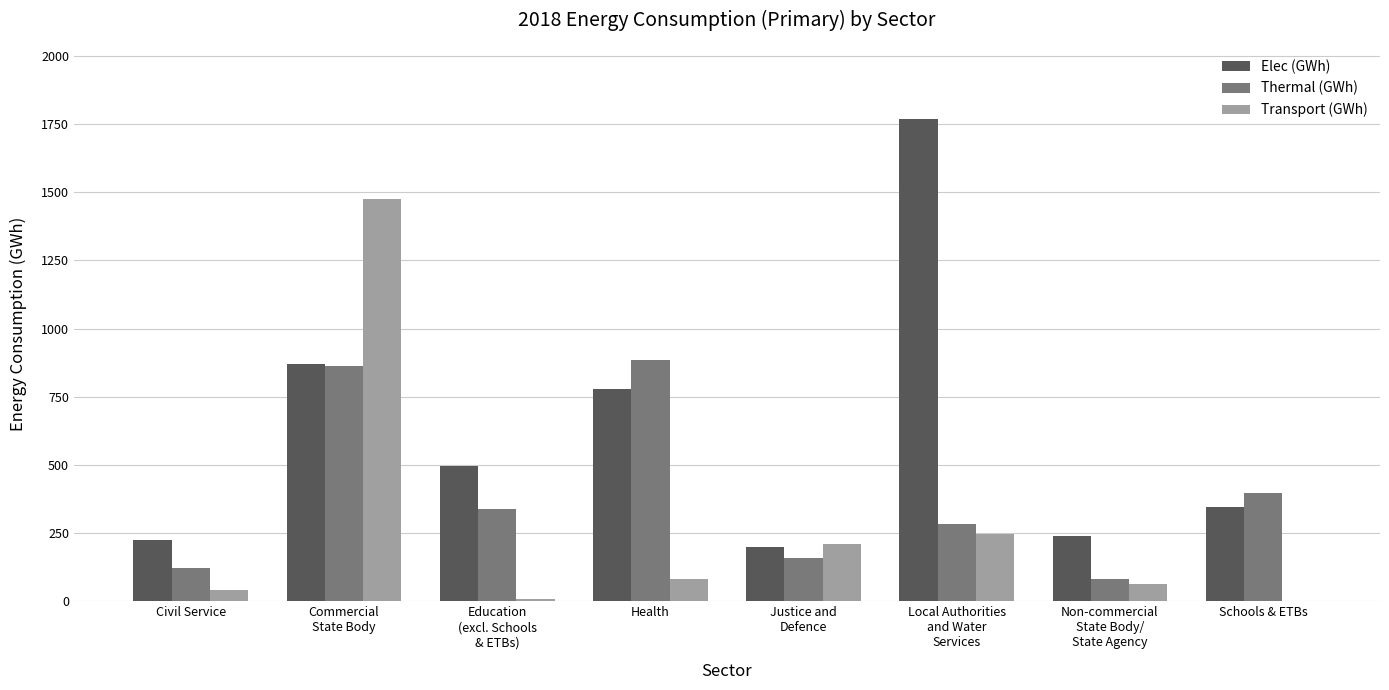

What is the sum of all Transport (GWh) values?

2134